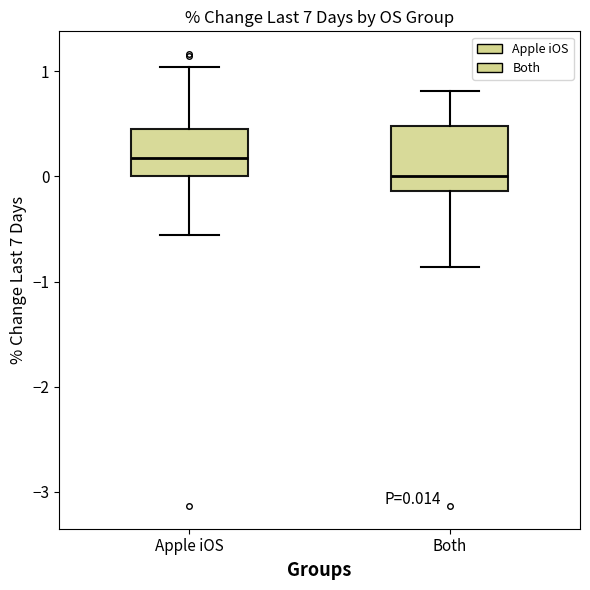

Comparing the boxes themselves (not the whiskers), which one is the tallest?

Both